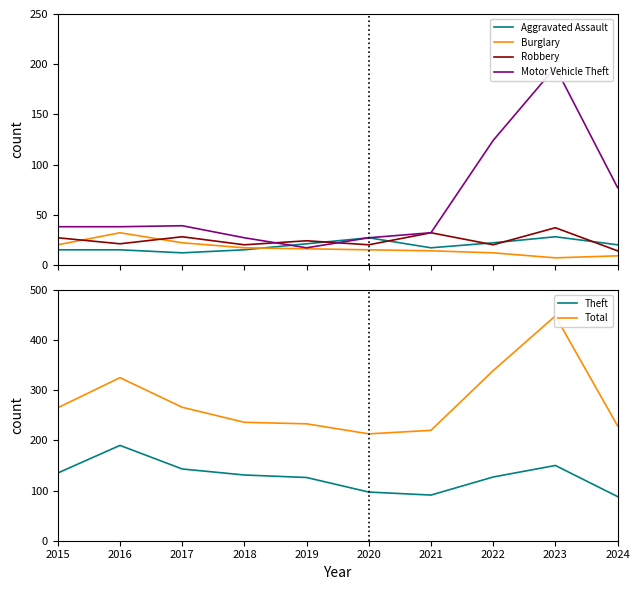

How many interior local valleys does the Burglary series have?

1